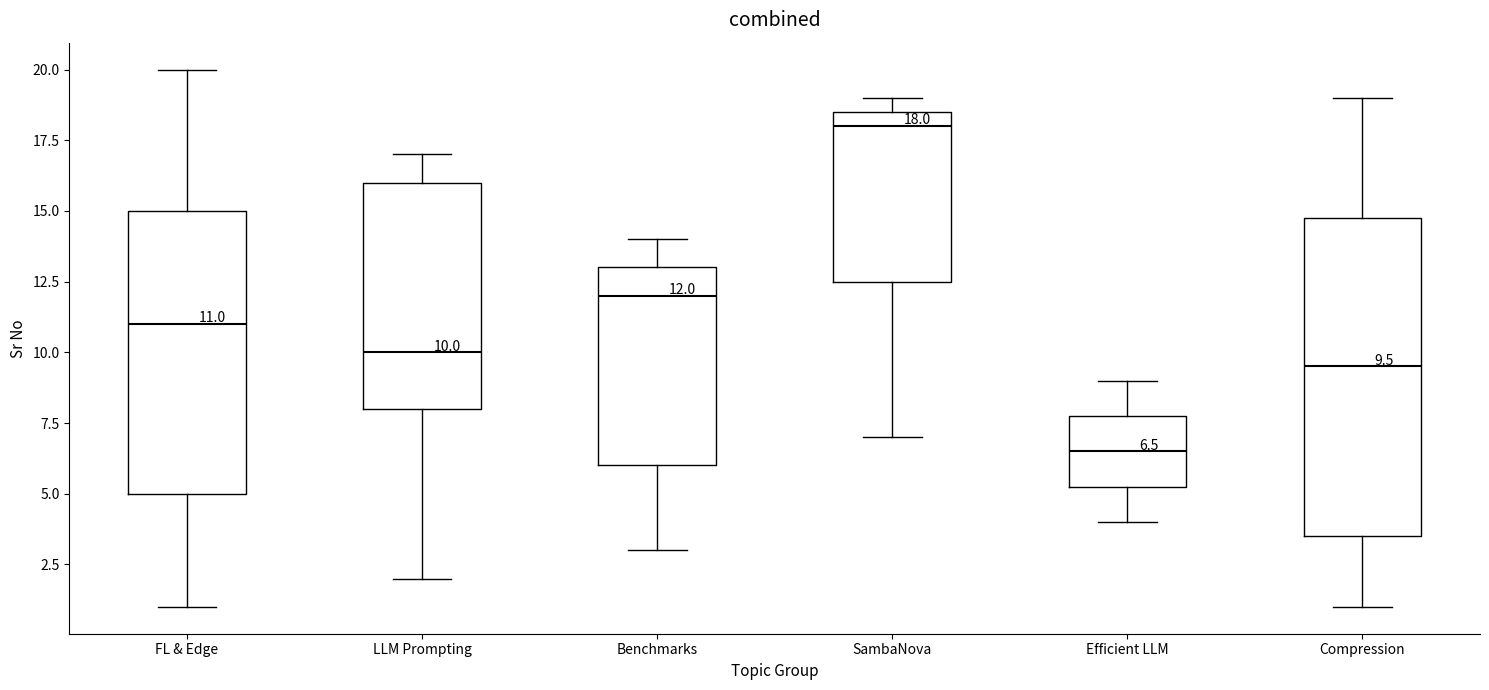

Comparing the boxes themselves (not the whiskers), which one is the tallest?

Compression